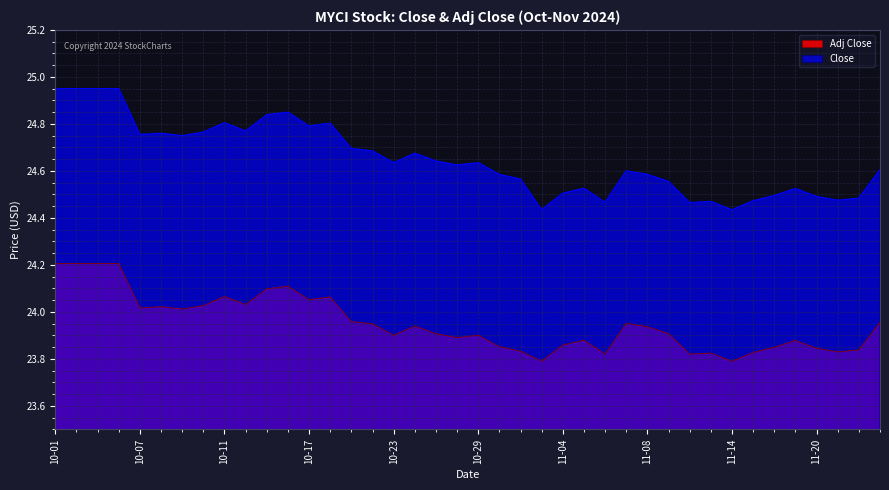

How many data points does each series have?

40